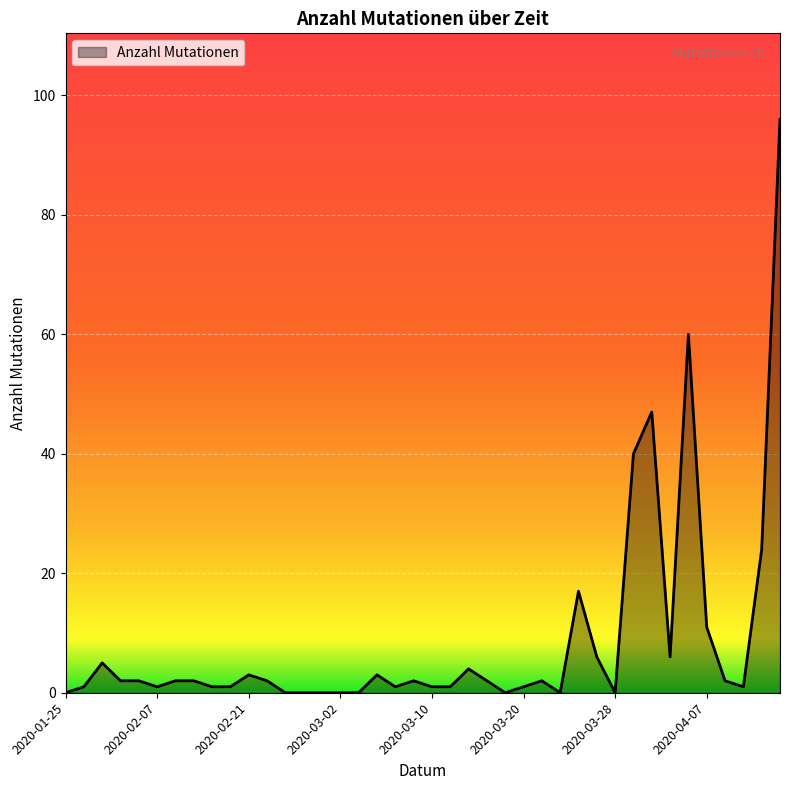

What is the maximum value shown in the chart?

96